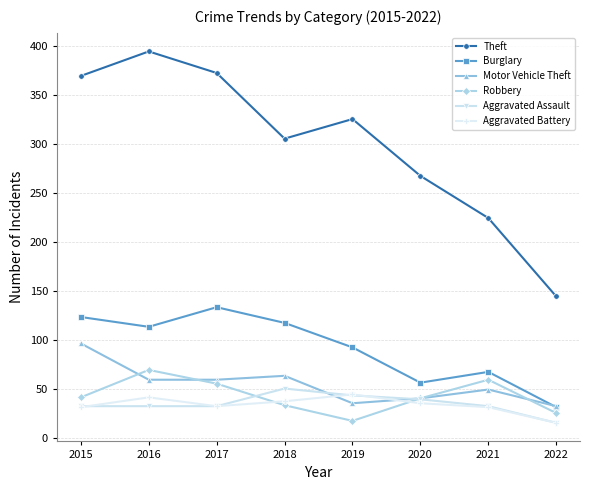

What is the maximum value for Aggravated Battery?

44